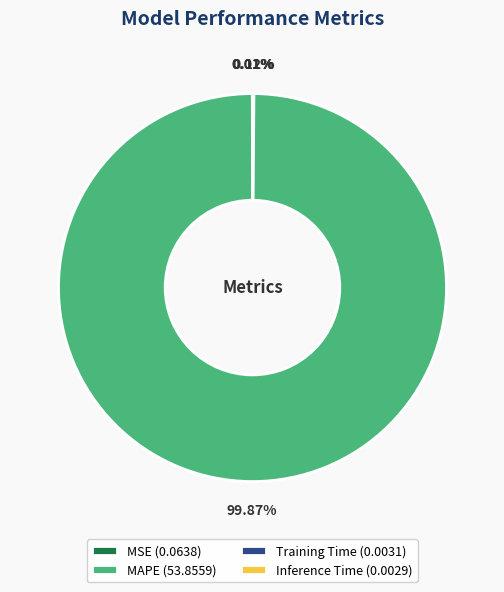

Does MAPE (53.8559) account for over 50% of the chart?

Yes